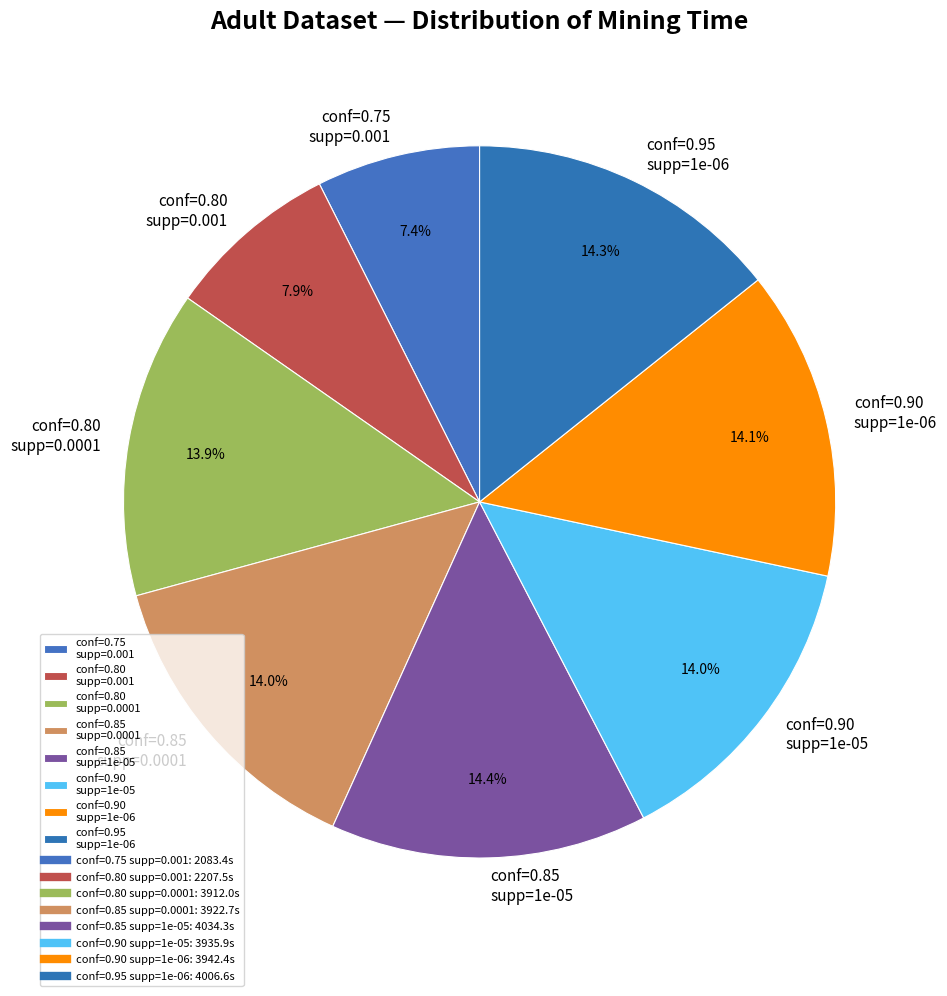

How many segments does this pie chart have?

8